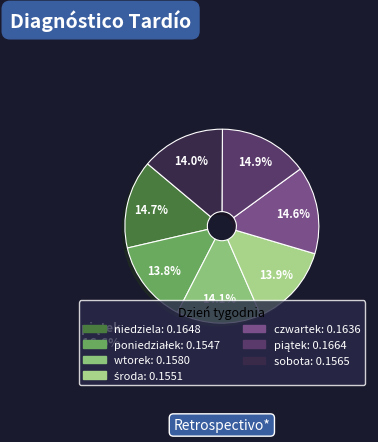

How many segments does this pie chart have?

7